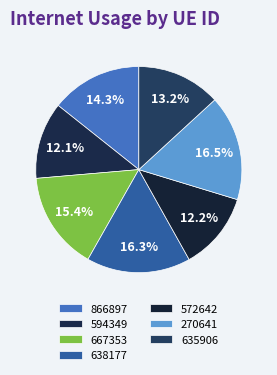

To the nearest percent, what percentage of the pie is 572642?

12%